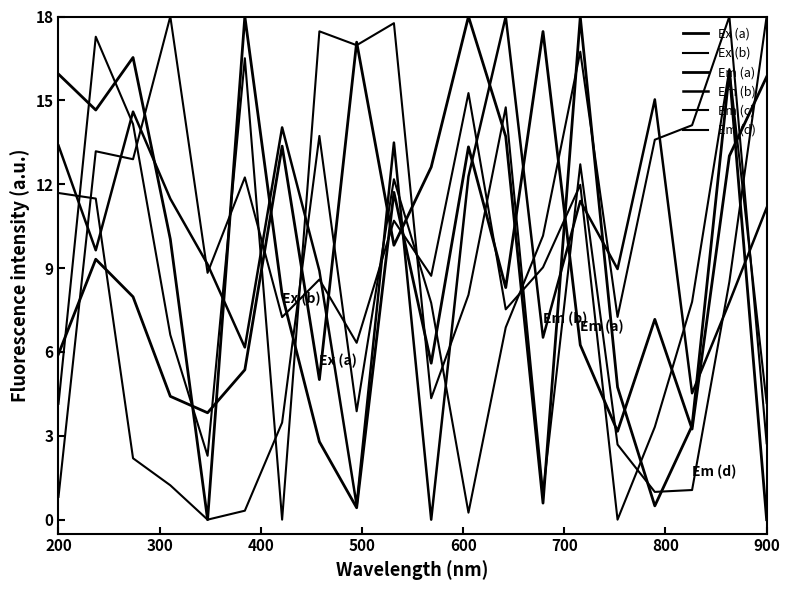

Reading right to left, extract all data points from this chart.

Ex (a): 0.0	16.0	3.4	0.5	4.7	18.0	0.6	13.7	18.0	12.6	9.8	17.1	5.0	13.4	5.4	3.8	4.4	8.0	9.3	5.9
Ex (b): 4.2	16.1	7.8	3.3	0.0	12.0	9.0	7.5	15.3	8.7	10.7	6.3	8.6	7.2	12.2	8.8	18.0	12.9	13.2	0.8
Em (a): 15.8	13.0	3.2	7.2	3.2	6.2	17.5	8.3	13.3	5.6	11.7	0.4	2.8	8.1	18.0	0.0	10.0	16.5	14.7	15.9
Em (b): 11.2	7.8	4.5	15.0	9.0	11.4	6.5	18.0	12.3	0.0	13.5	0.5	8.9	14.0	6.2	9.1	11.5	14.6	9.6	13.4
Em (c): 2.7	18.0	14.1	13.6	7.3	16.7	10.2	6.9	0.2	7.8	12.2	3.9	13.7	3.5	0.3	0.0	1.2	2.2	11.5	11.7
Em (d): 18.0	8.5	1.1	1.0	2.7	12.7	1.0	14.8	8.0	4.3	17.8	17.0	17.5	0.0	16.5	2.3	6.6	14.2	17.3	4.1